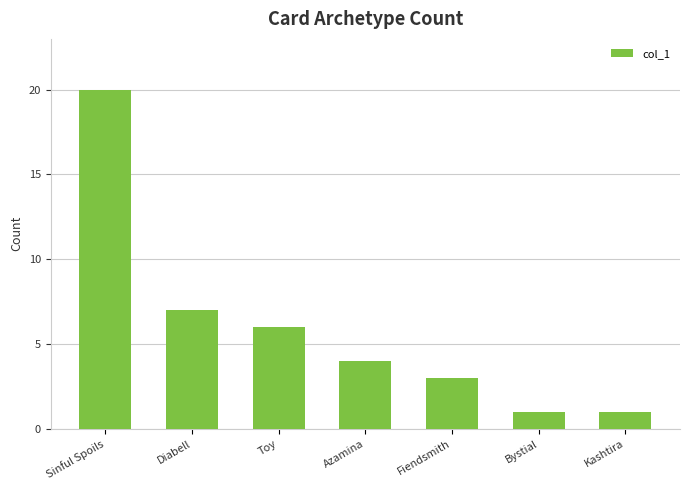

What is the difference between the maximum and second lowest values?

19